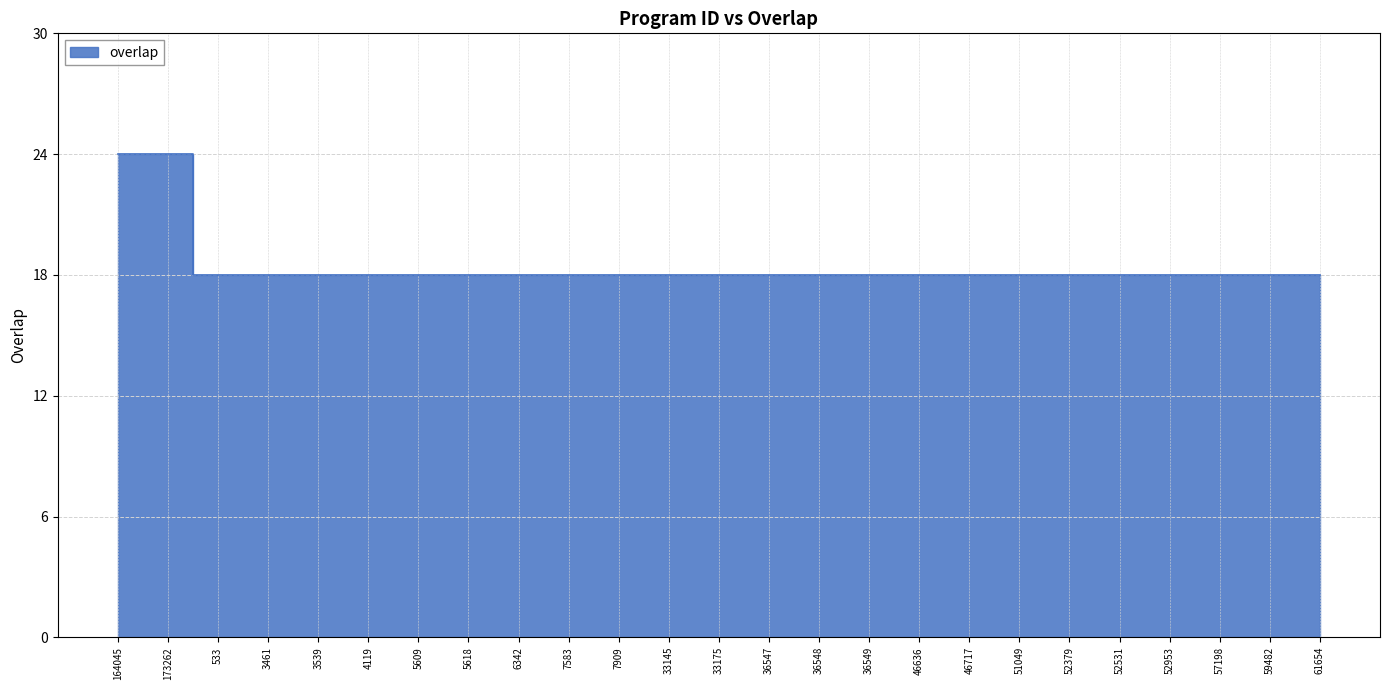

Reading left to right, transcribe all the data shown in this chart.

164045=24	173262=24	533=18	3461=18	3539=18	4119=18	5609=18	5618=18	6342=18	7583=18	7909=18	33145=18	33175=18	36547=18	36548=18	36549=18	46636=18	46717=18	51049=18	52379=18	52531=18	52953=18	57198=18	59482=18	61654=18